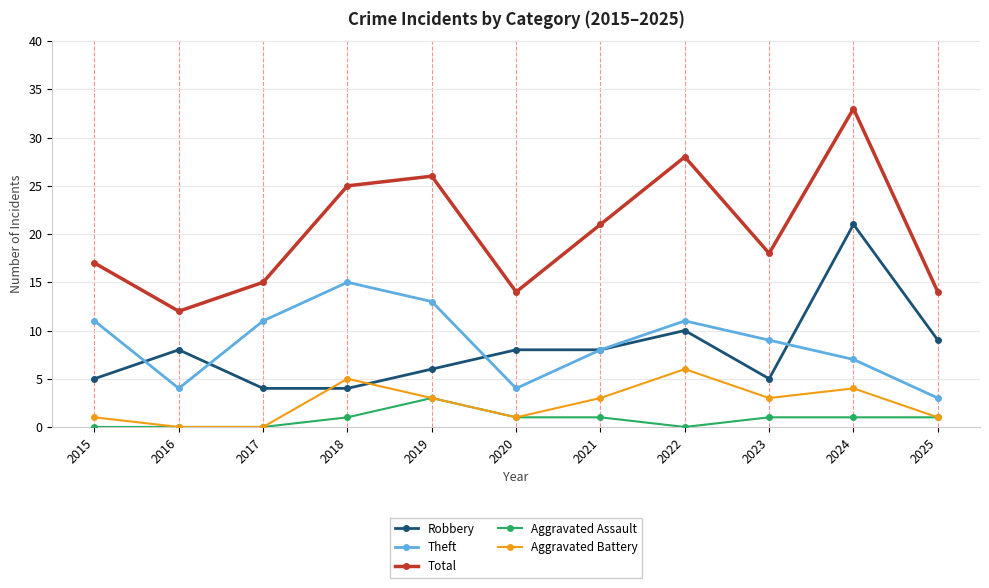

Where is Theft nearest to the value 9?

2023